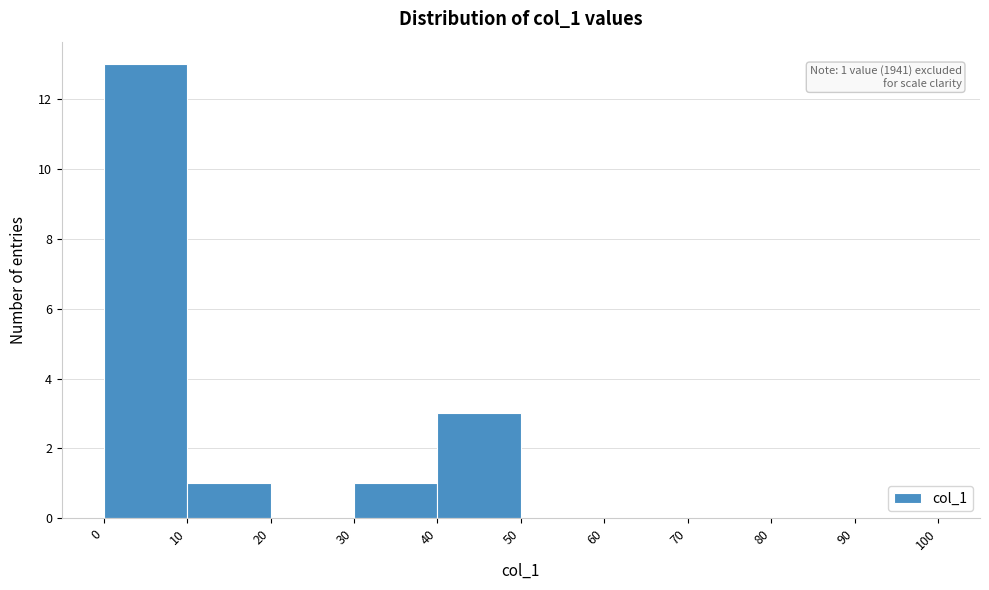

Which range on the x-axis has the tallest bar?

0 to 10